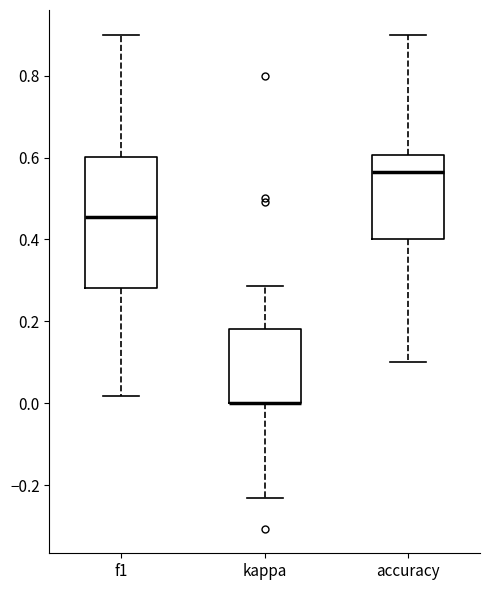

Reading left to right, transcribe this box plot: for each box, give where its median line is, the range the box spans, and where its two whiskers end, as read against the y-axis. The values are not printed on the chart, so give them approximately, as read against the axis.

f1: median 0.46, box 0.28 to 0.60, whiskers 0.02 to 0.90
kappa: median 0.00 (drawn on the box's lower edge), box 0.00 to 0.18, whiskers -0.24 to 0.28
accuracy: median 0.56, box 0.40 to 0.60, whiskers 0.10 to 0.90